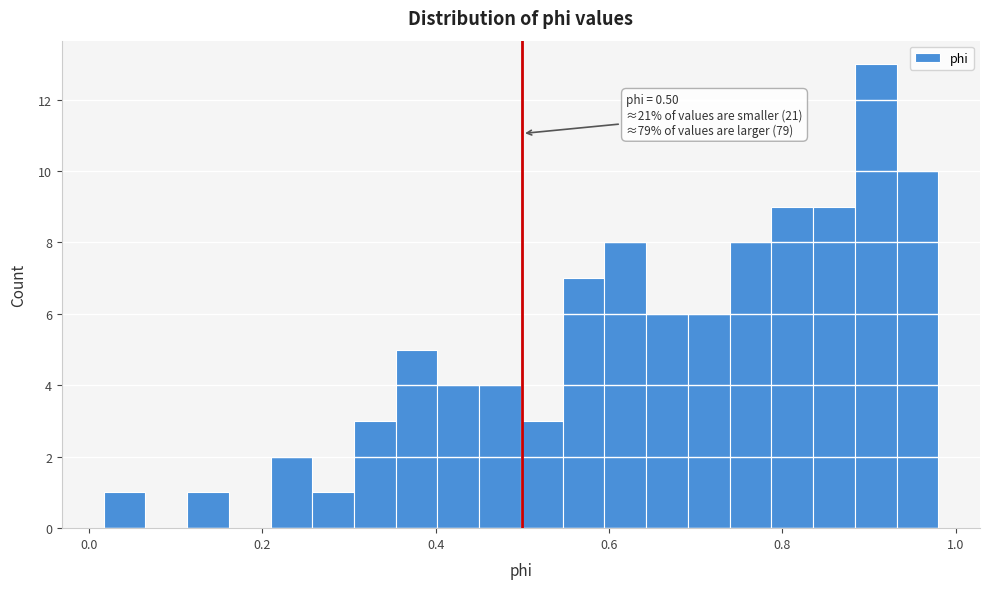

Read against the x-axis, roughly where is the centre of the tallest bar?

0.90